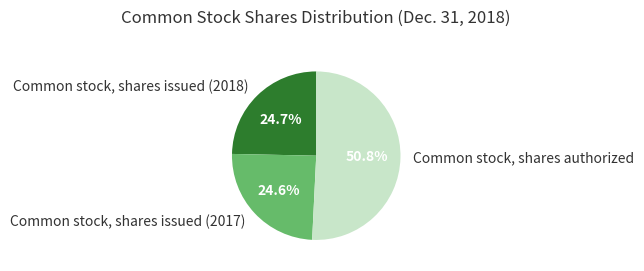

Which category has the biggest portion of the pie?

Common stock, shares authorized